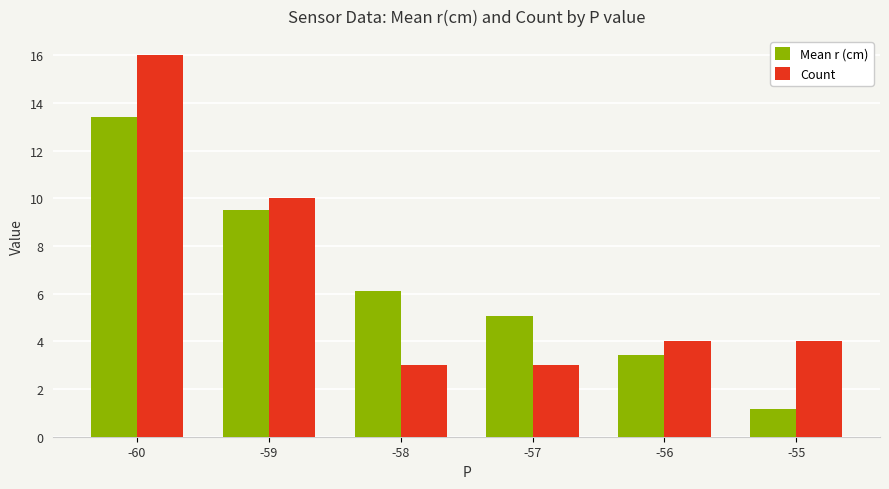

Which series has the widest spread of values?

Count